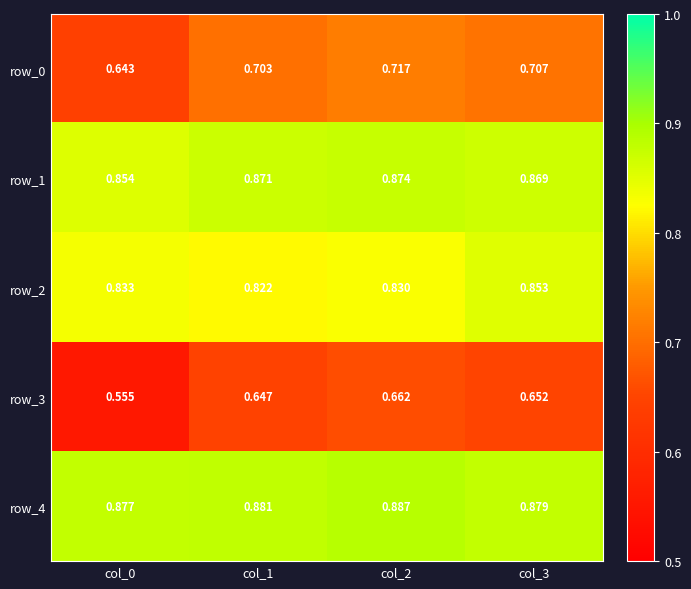

Rank the categories by row_0 value from lowest to highest.

col_0, col_1, col_3, col_2